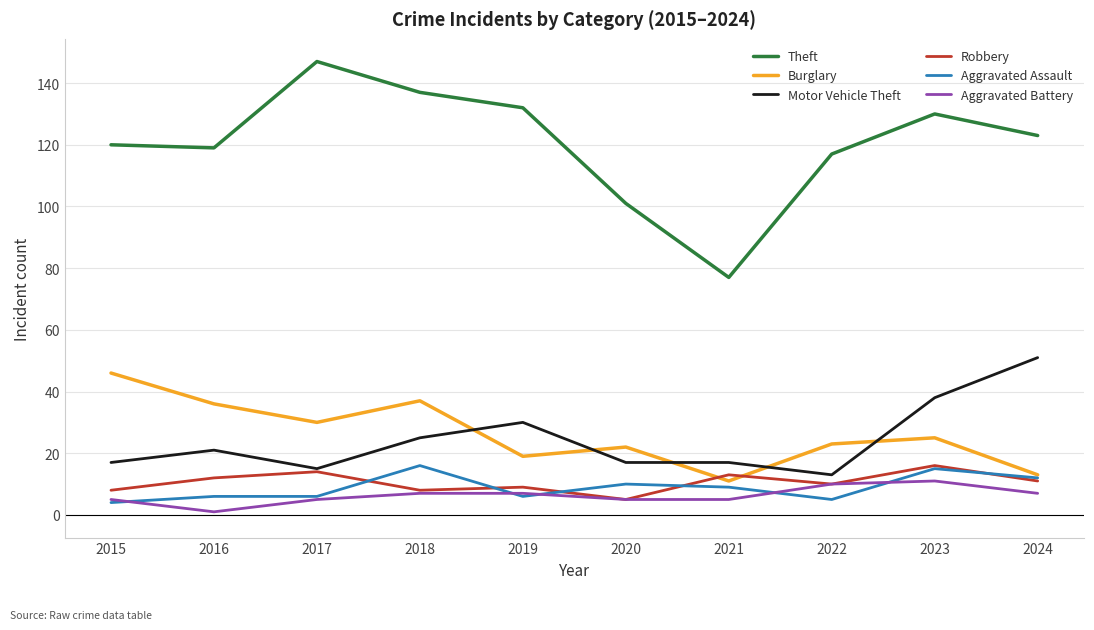

True or false: Motor Vehicle Theft and Theft cross at least once.

False